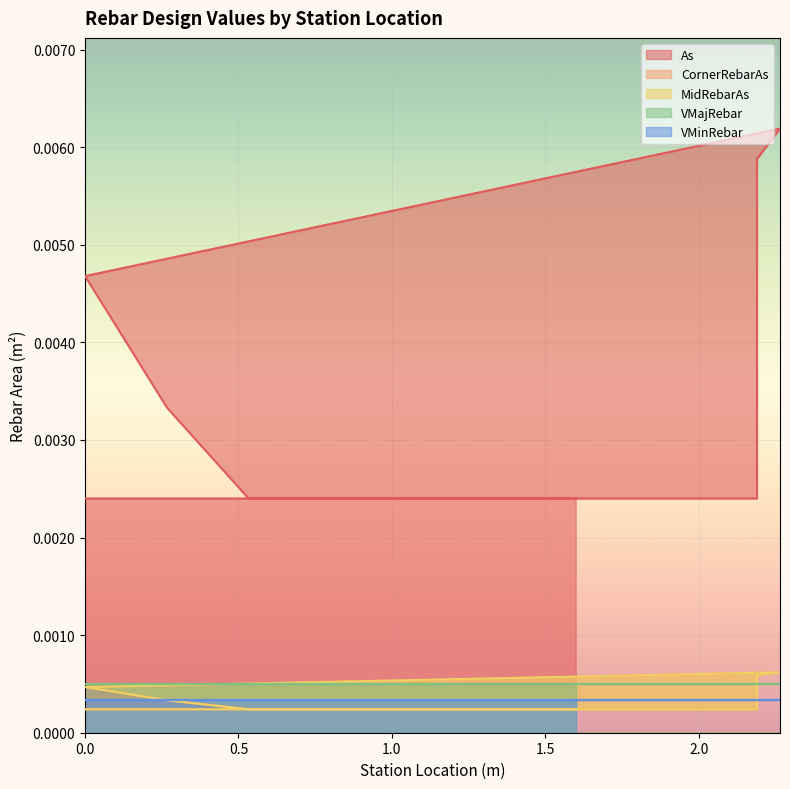

Which series has the largest total across all categories?

As